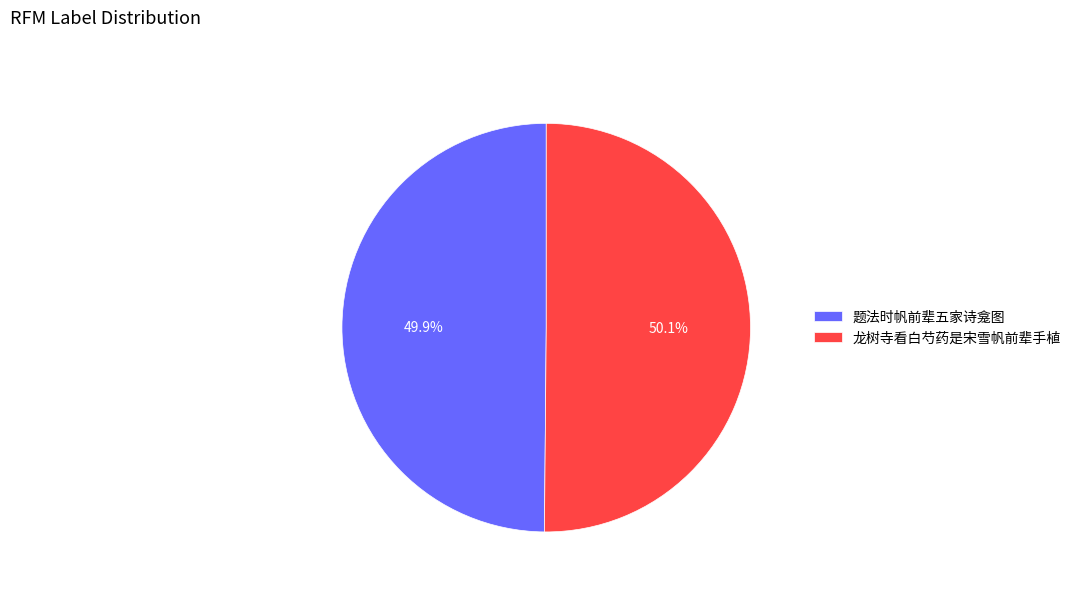

Approximately how many times larger is the value at 龙树寺看白芍药是宋雪帆前辈手植 compared to 题法时帆前辈五家诗龛图?

1.0